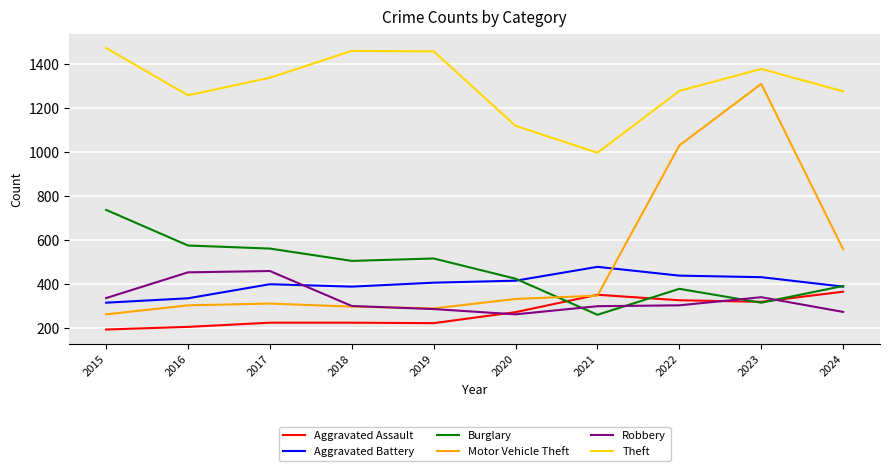

True or false: Burglary has a value of 261 at 2021.

True